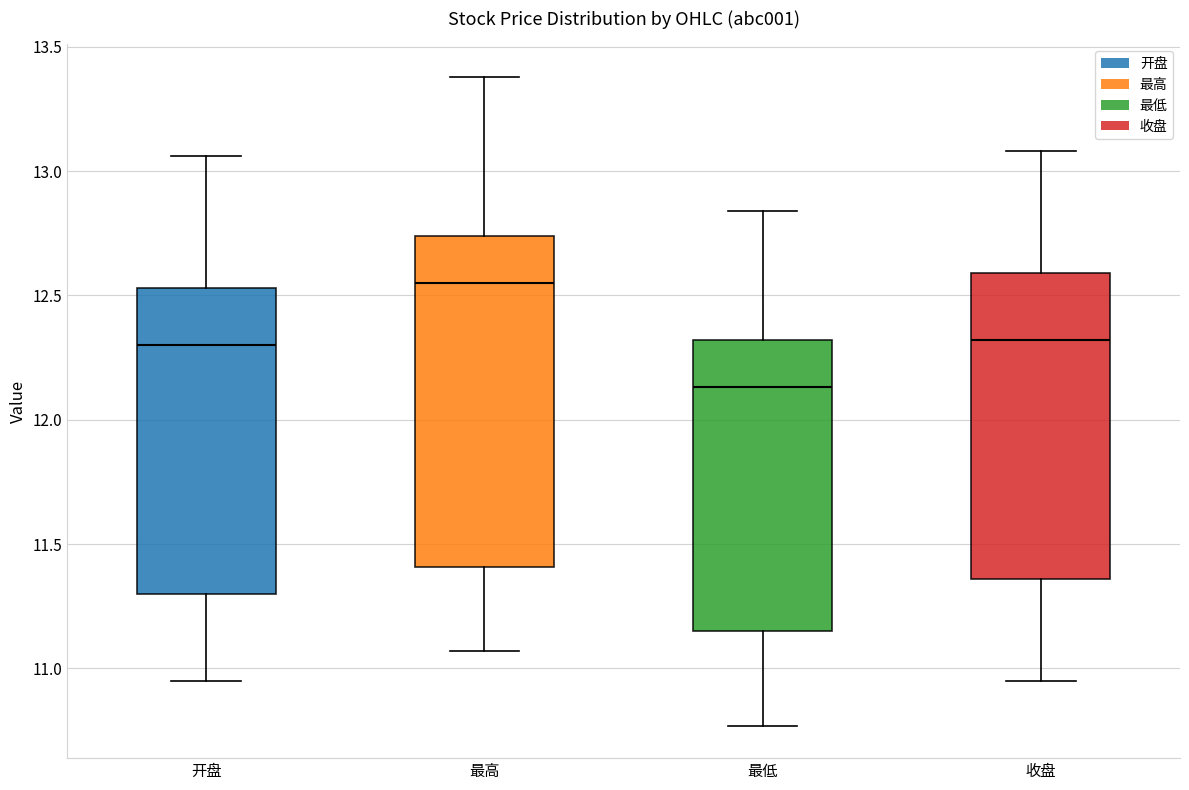

Where does the median line of the box for 收盘 sit on the y-axis? The values are not printed on the chart, so give them approximately, as read against the axis.

12.30